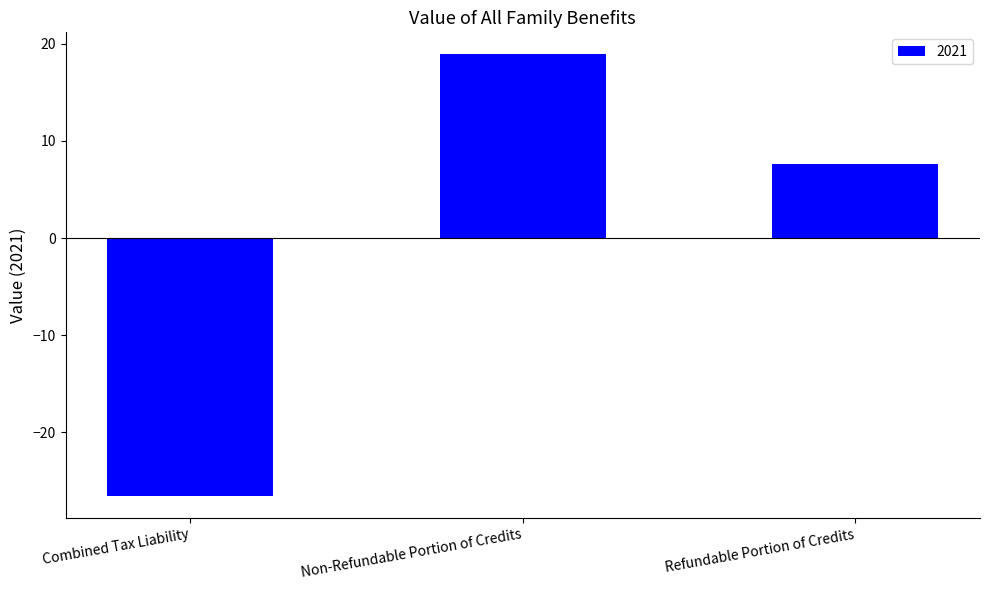

At which label does the data first exceed 7?

Non-Refundable Portion of Credits